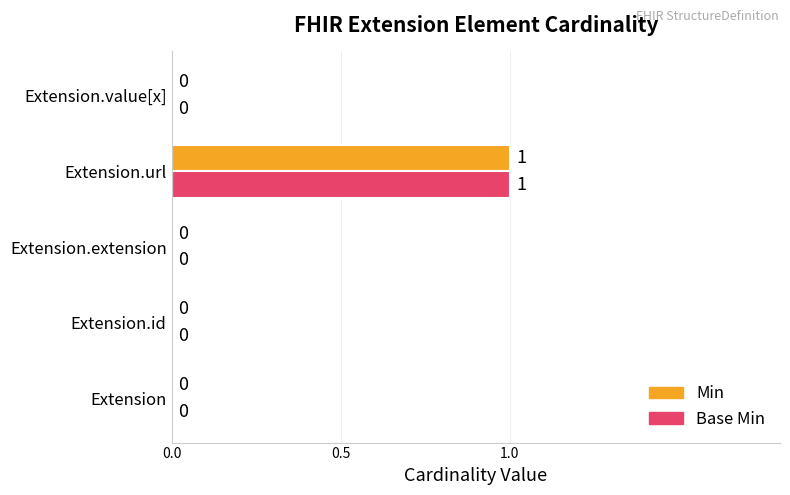

At which category is the sum across all series the highest?

Extension.url